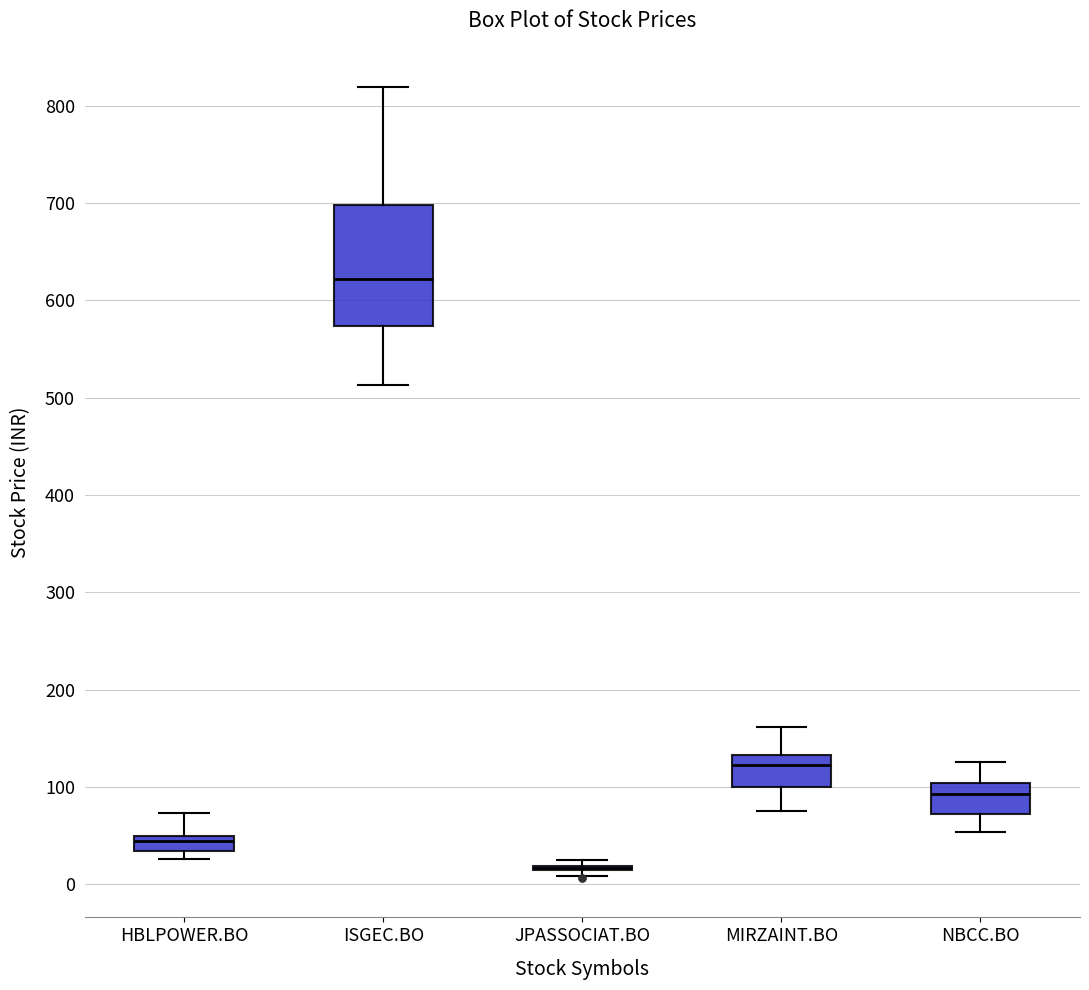

Which box is the tallest, from its lower edge to its upper edge?

ISGEC.BO